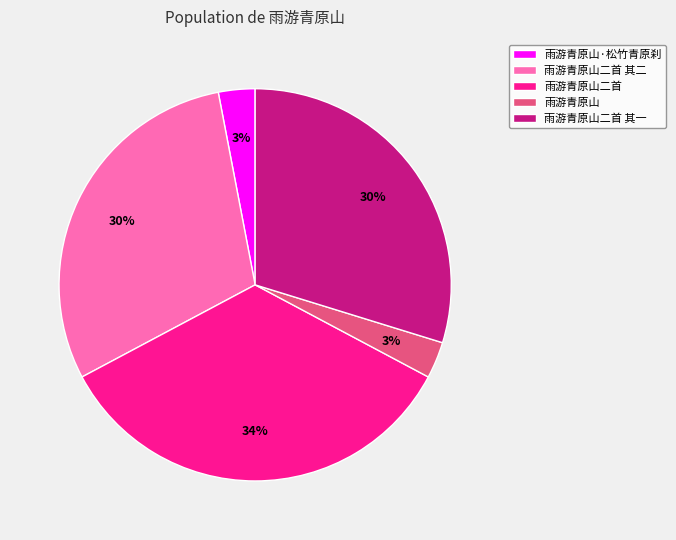

Combined, do 雨游青原山二首 and 雨游青原山二首 其二 account for over 50%?

Yes